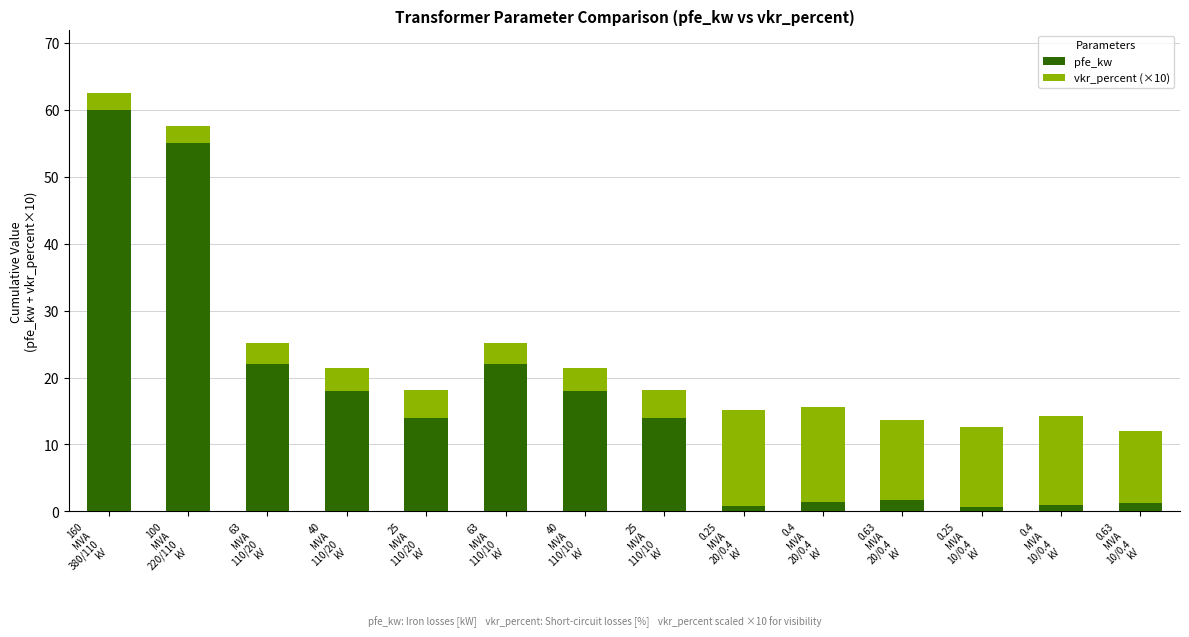

What is the average value of the pfe_kw series?

16.4